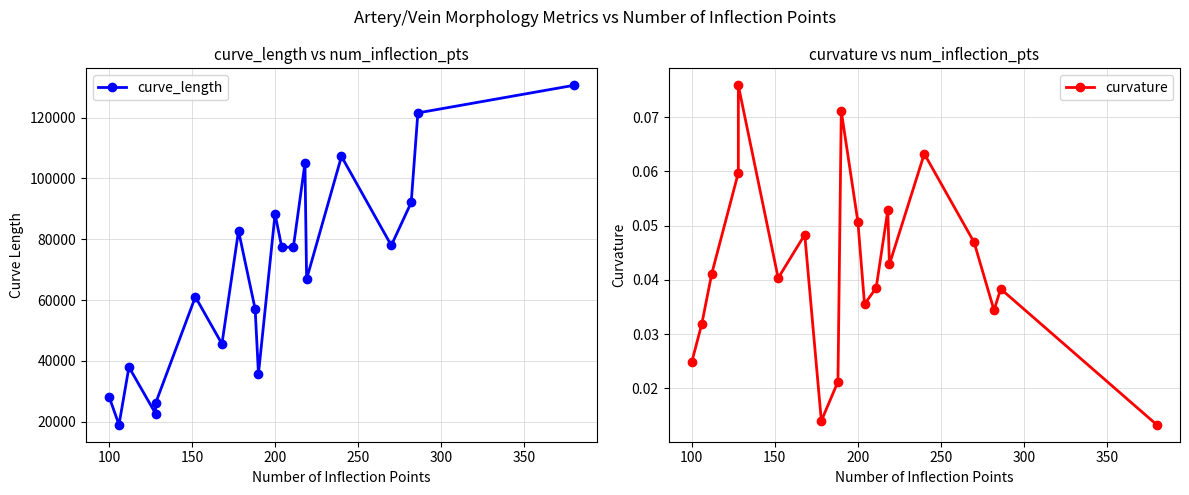

What are all the series names shown in the legend?

curve_length, curvature